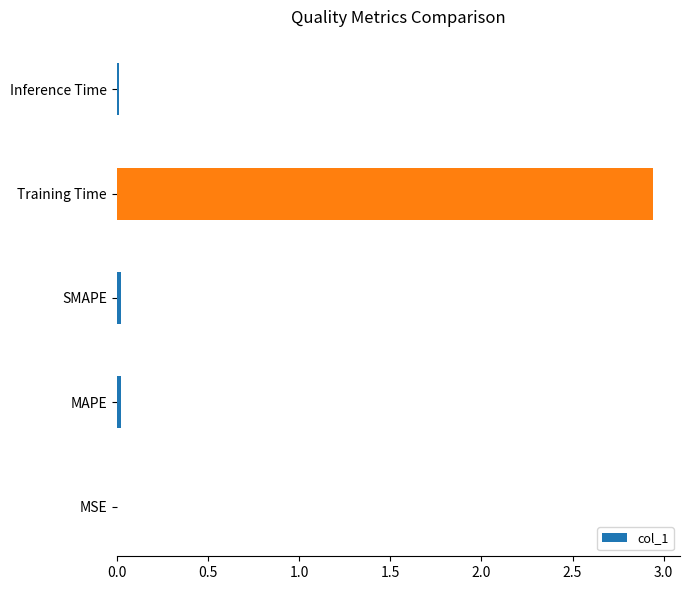

Which label corresponds to the largest value in the chart?

Training Time